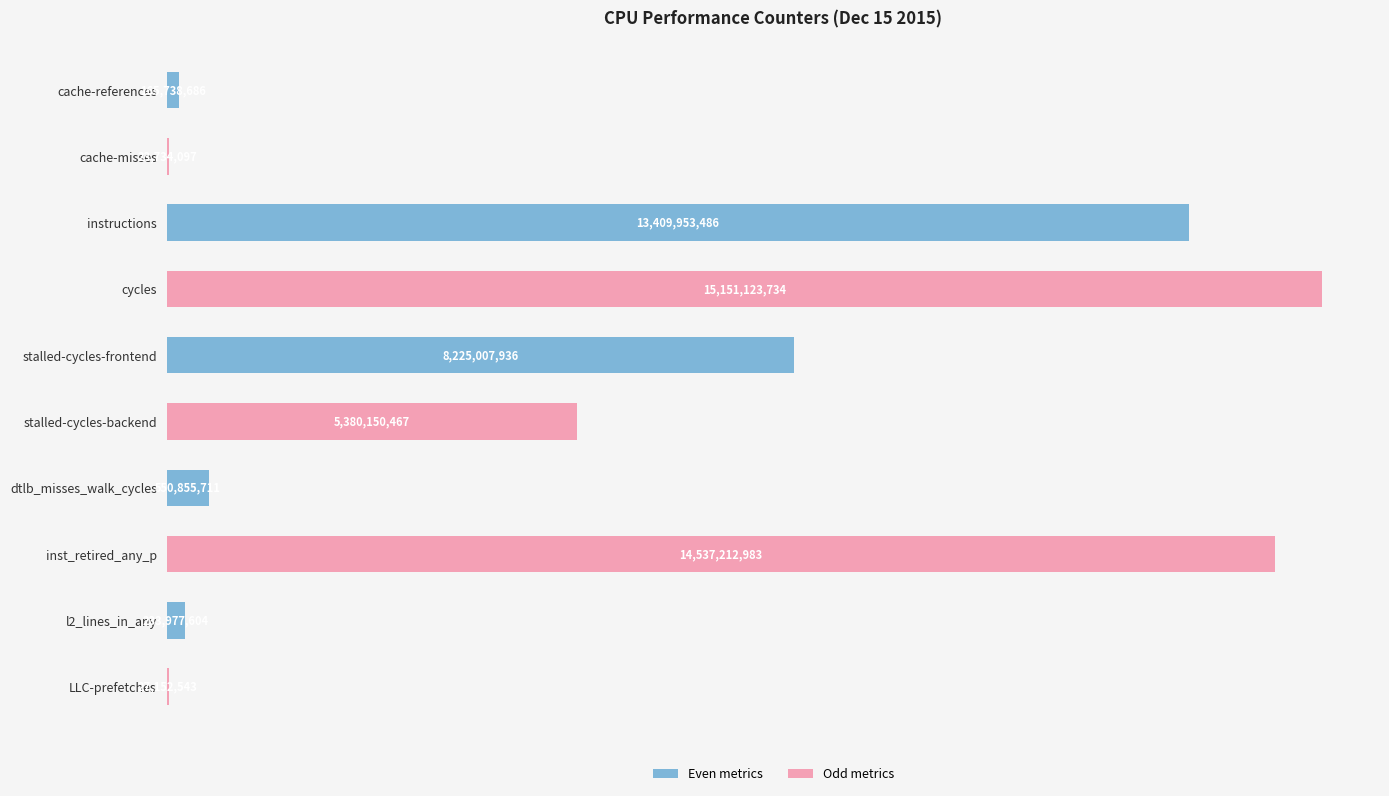

What is the difference between the maximum and minimum values?

15127389637